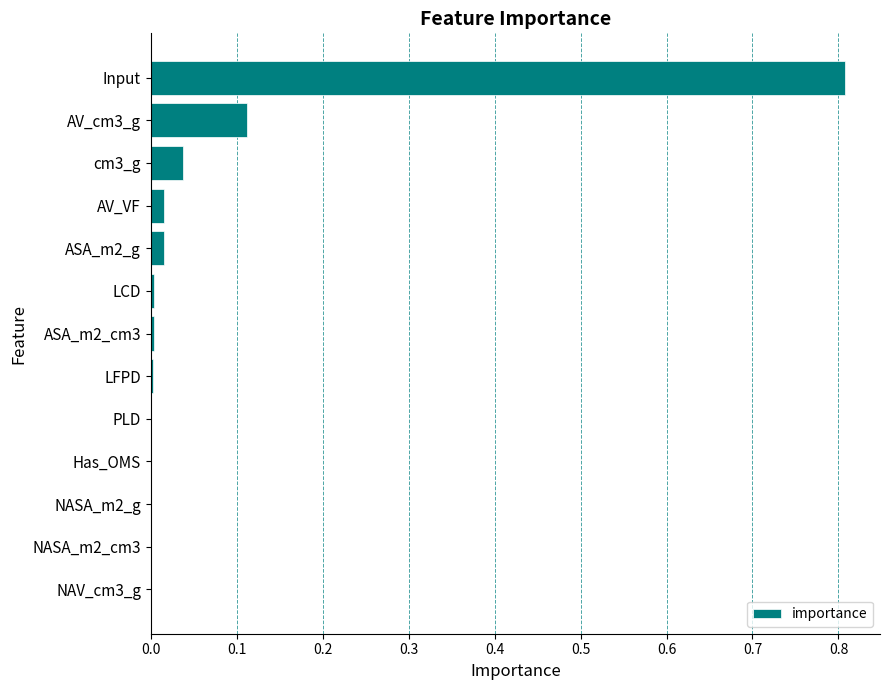

Is it true that the value at Input is 0.8?

True